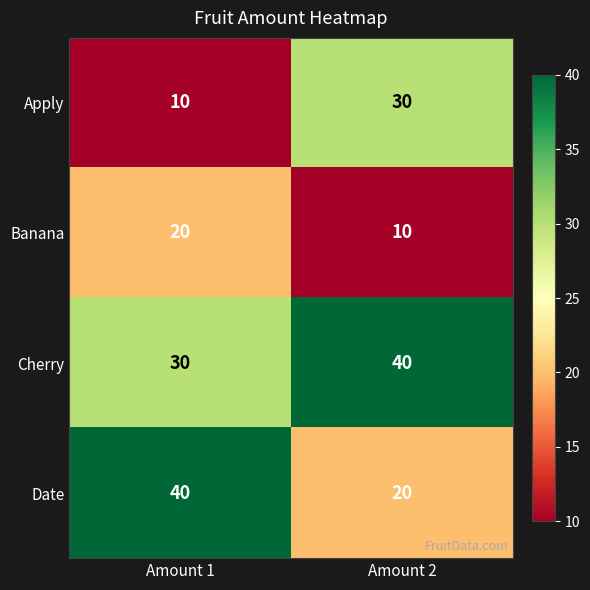

What is the difference between the maximum and minimum values in the Banana series?

10